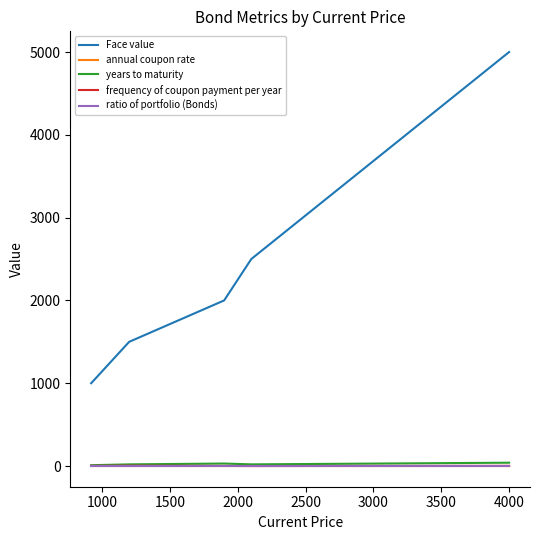

Which series has the largest range (max minus min)?

Face value